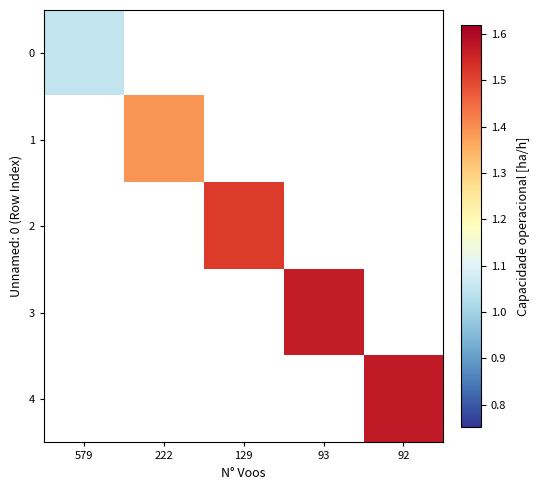

At how many categories does at least one series exceed 1?

5